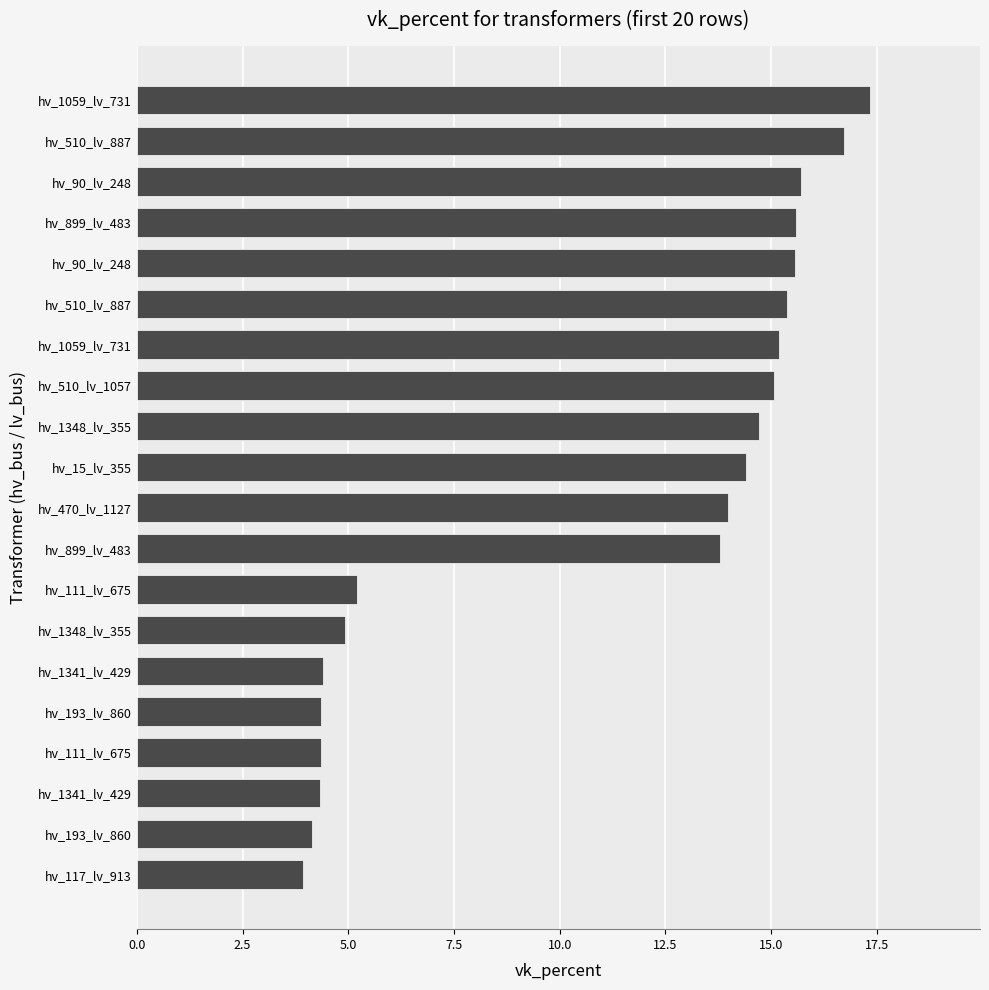

What is the minimum value shown in the chart?

3.9